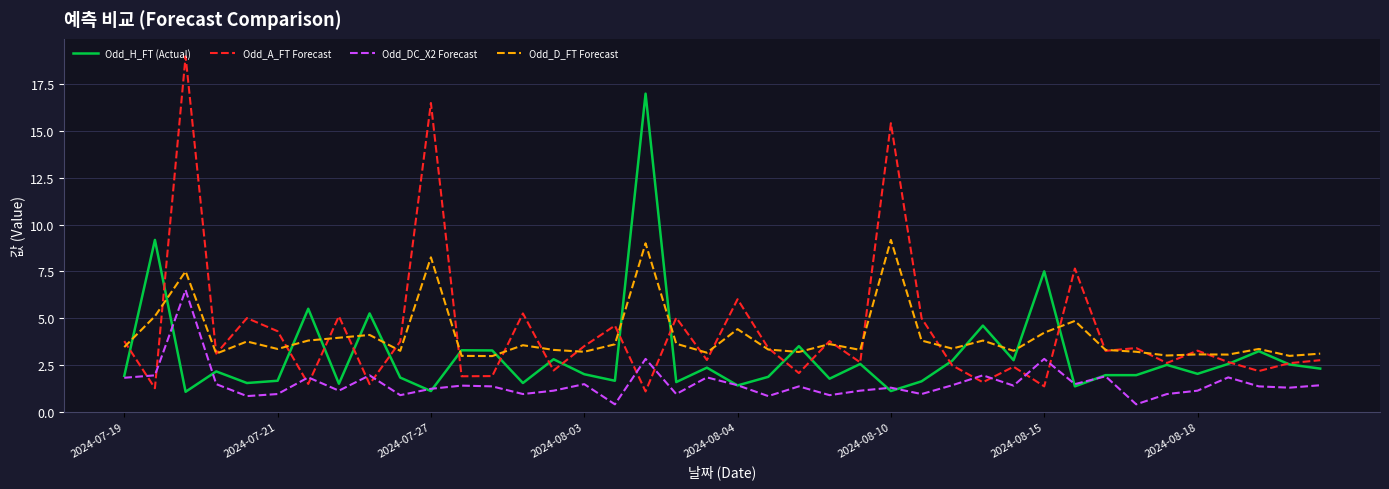

What is the smallest value displayed?

0.4